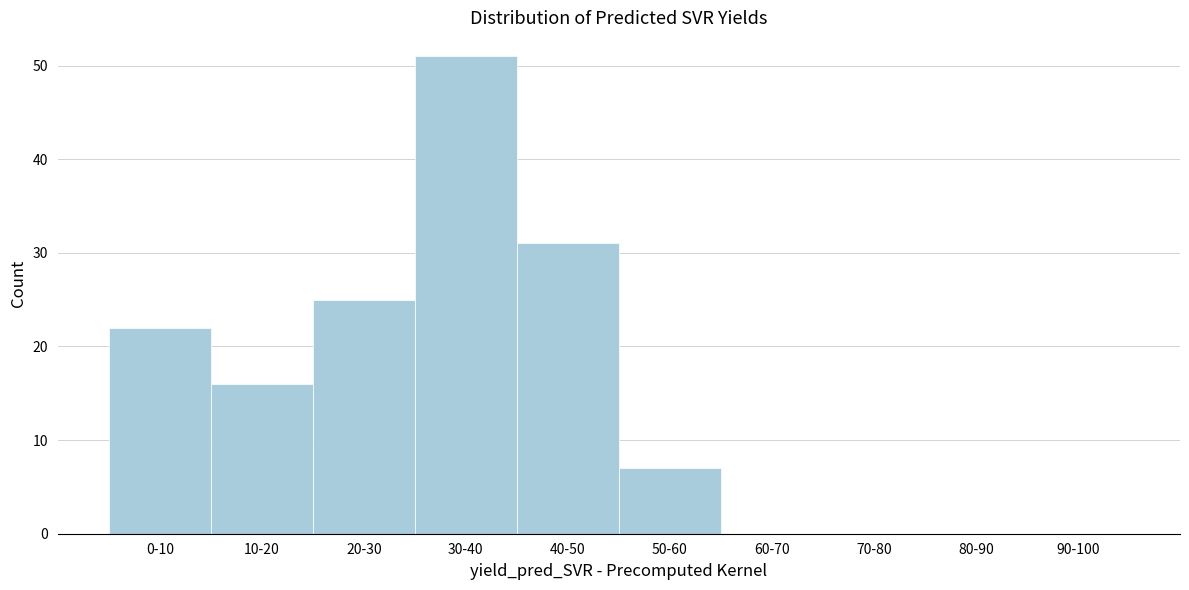

Reading left to right, list all the values displayed in this chart.

0-10=22	10-20=16	20-30=25	30-40=51	40-50=31	50-60=7	60-70=0	70-80=0	80-90=0	90-100=0